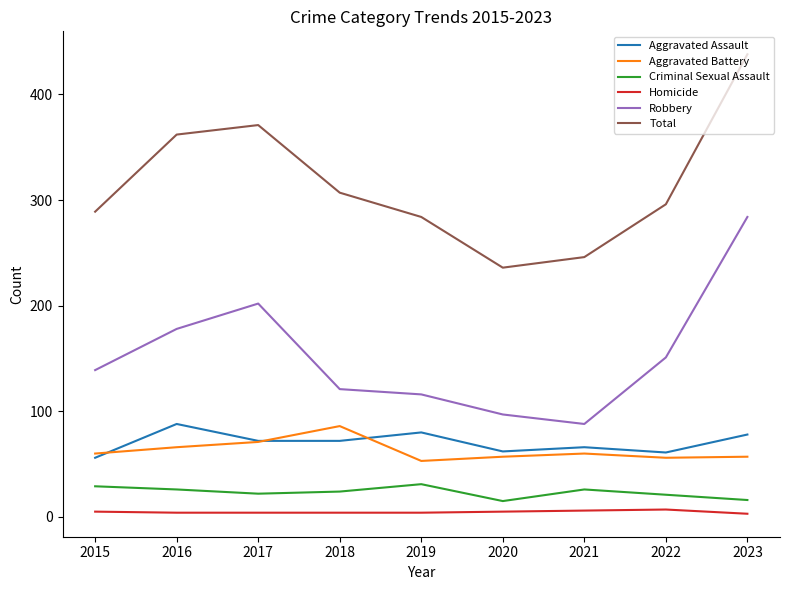

True or false: Aggravated Battery and Homicide cross at least once.

False